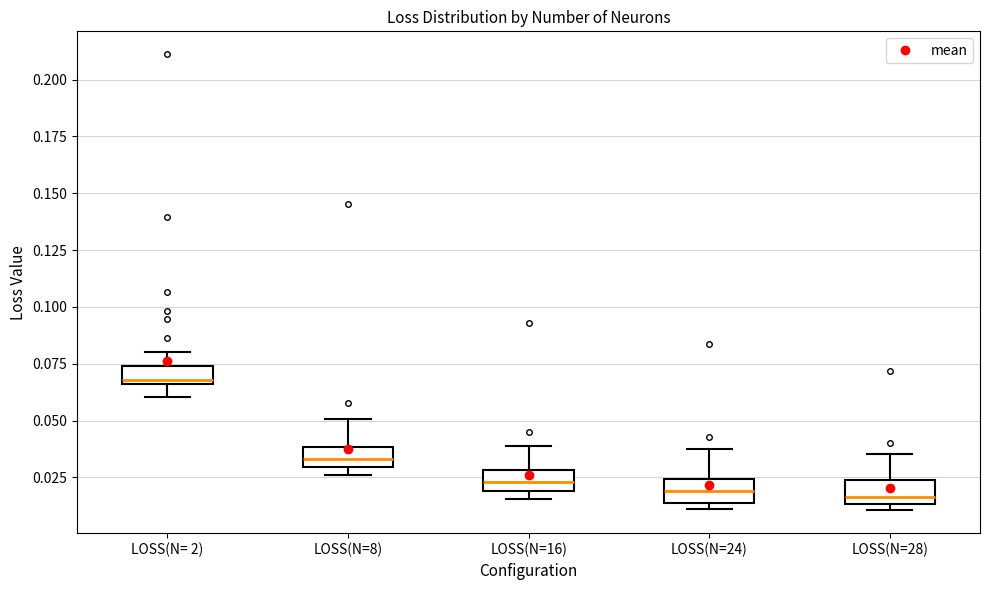

Reading left to right, transcribe this box plot: for each box, give where its median line is, the range the box spans, and where its two whiskers end, as read against the y-axis. The values are not printed on the chart, so give them approximately, as read against the axis.

LOSS(N= 2): median 0.070, box 0.065 to 0.075, whiskers 0.060 to 0.080
LOSS(N=8): median 0.035, box 0.030 to 0.040, whiskers 0.025 to 0.050
LOSS(N=16): median 0.025, box 0.020 to 0.030, whiskers 0.015 to 0.040
LOSS(N=24): median 0.020, box 0.015 to 0.025, whiskers 0.010 to 0.035
LOSS(N=28): median 0.015 (just above the box's lower edge), box 0.015 to 0.025, whiskers 0.010 to 0.035